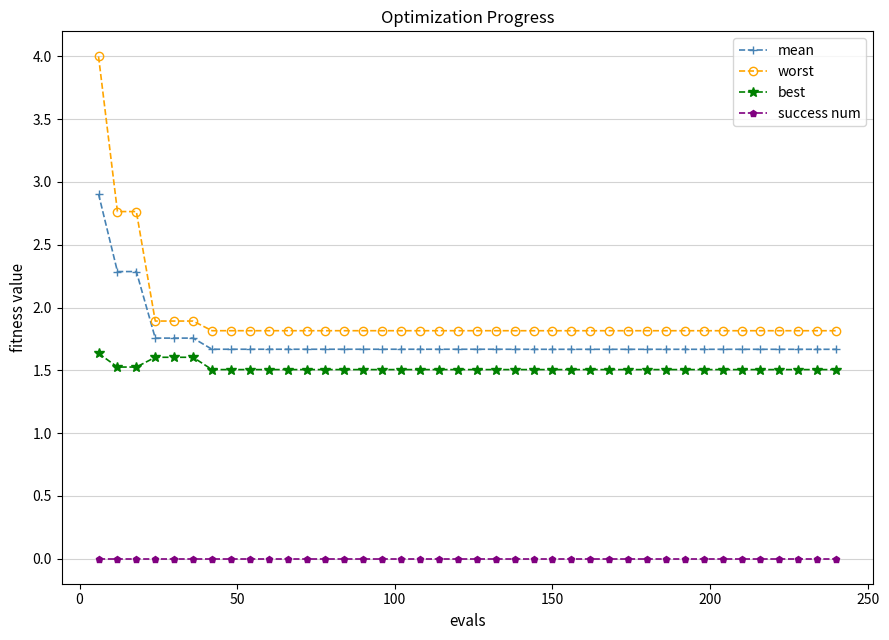

How many lines are shown in the chart?

4